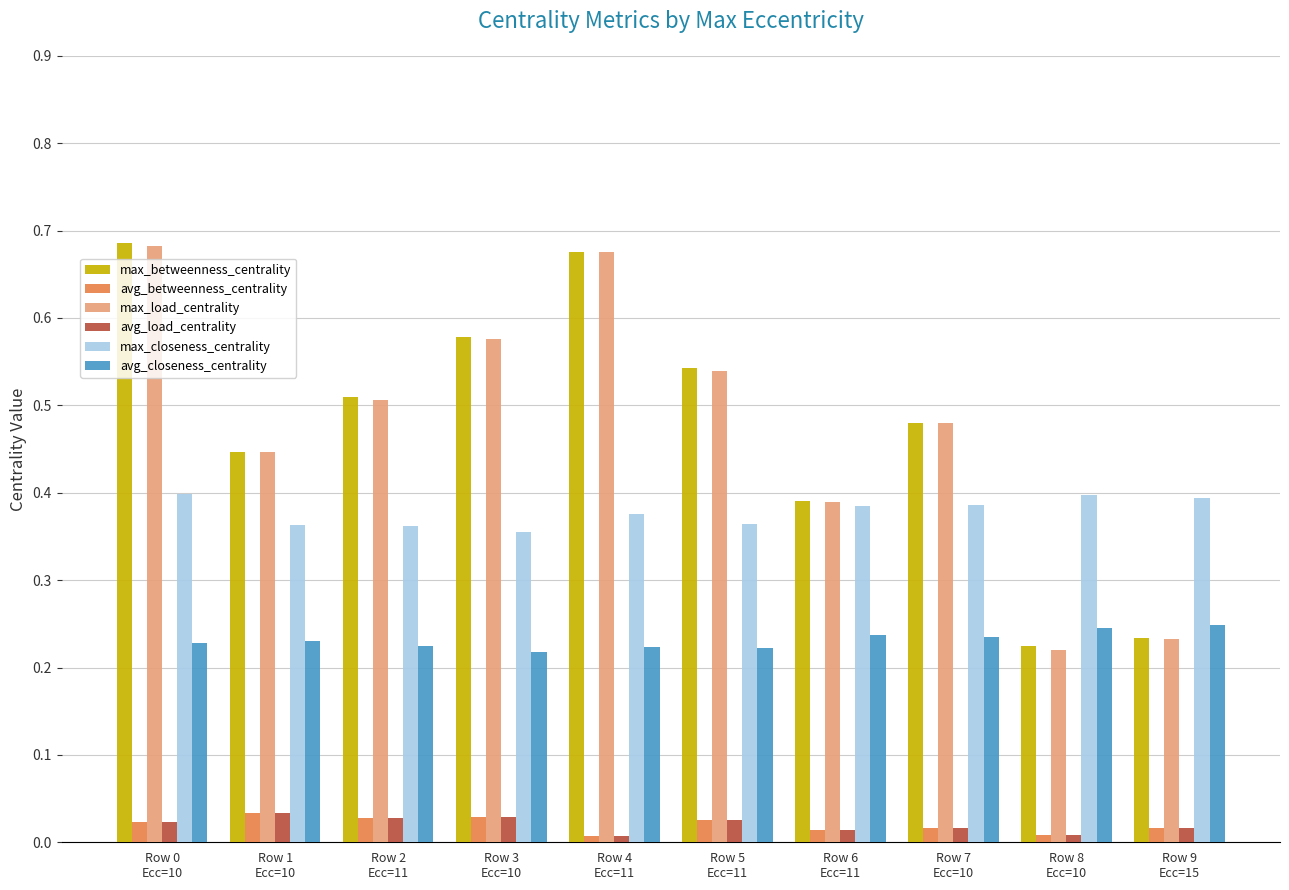

What are all the series names shown in the legend?

max_betweenness_centrality, avg_betweenness_centrality, max_load_centrality, avg_load_centrality, max_closeness_centrality, avg_closeness_centrality